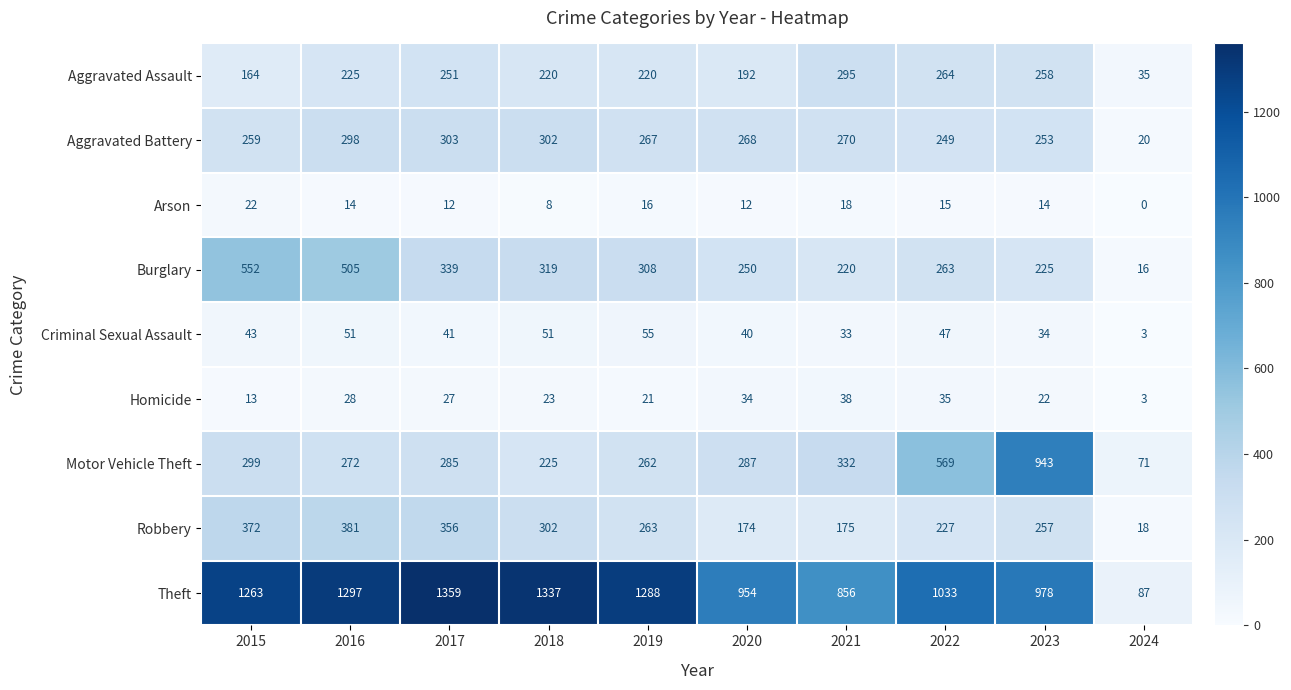

What is the total value across all series at 2016?

3071